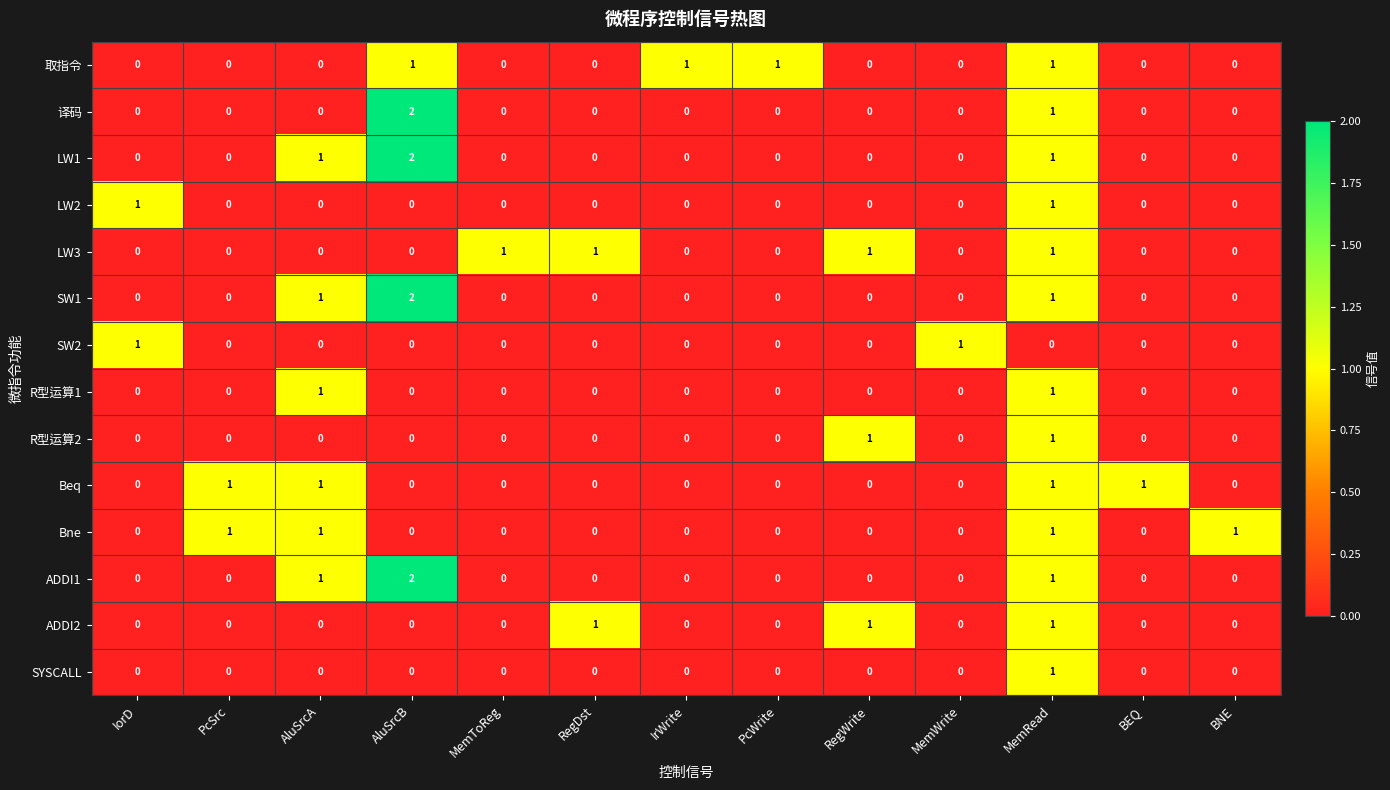

What is the total value across all series at MemRead?

13